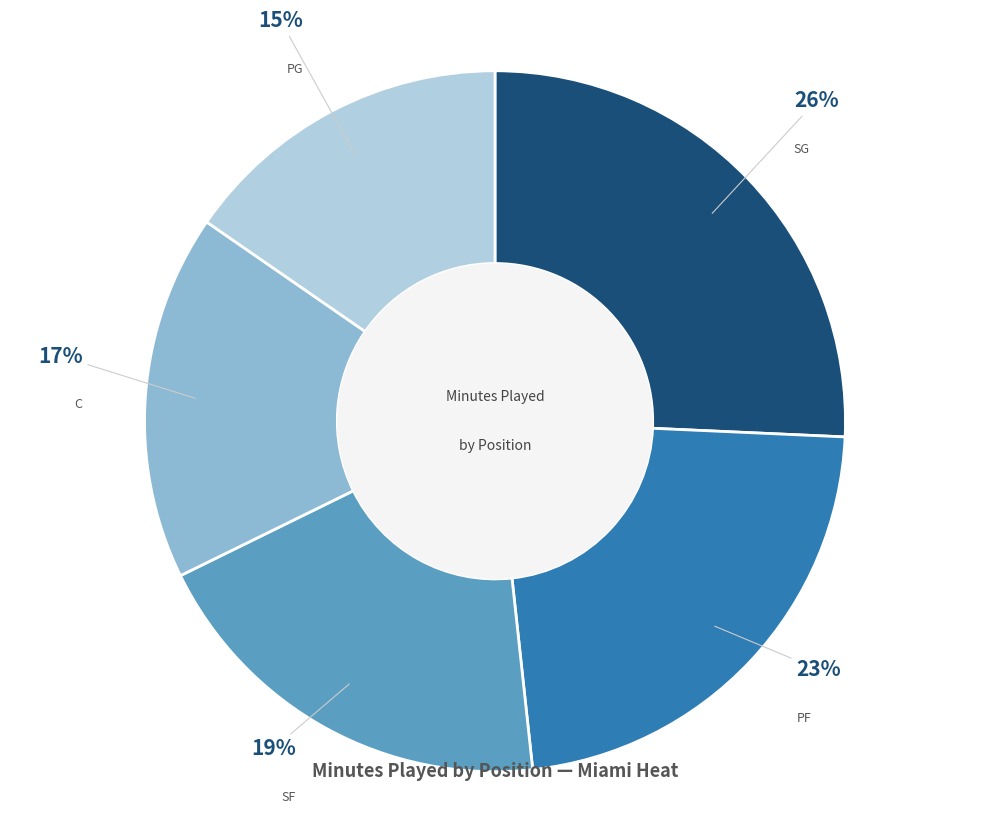

To the nearest percent, what is the average slice percentage?

20%